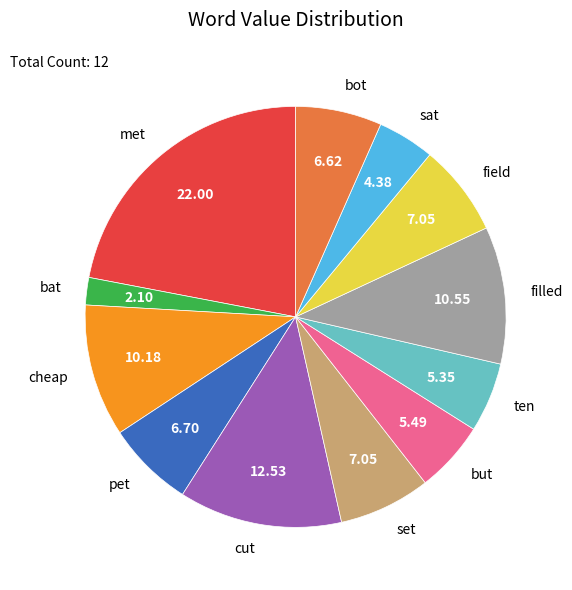

Is the sum of field and sat greater than half?

No